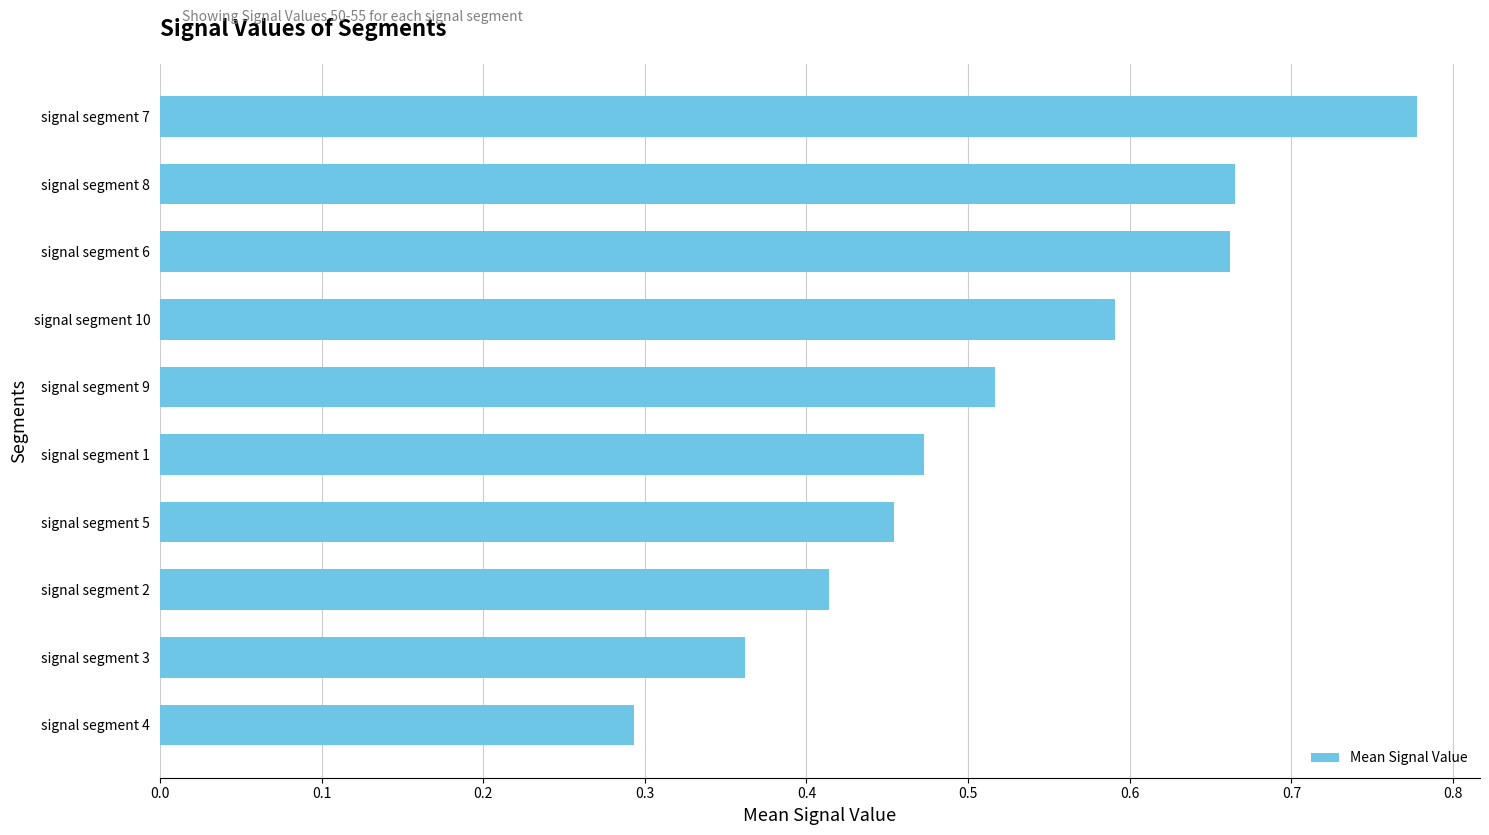

The value at signal segment 5 is 0.1. True or false?

False